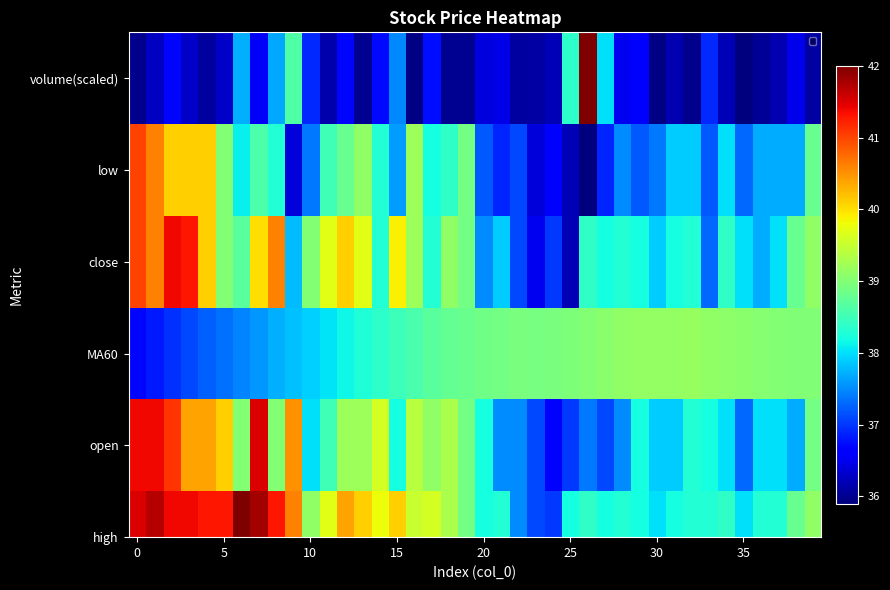

What is the difference between the values at 25 and 9?

0.3